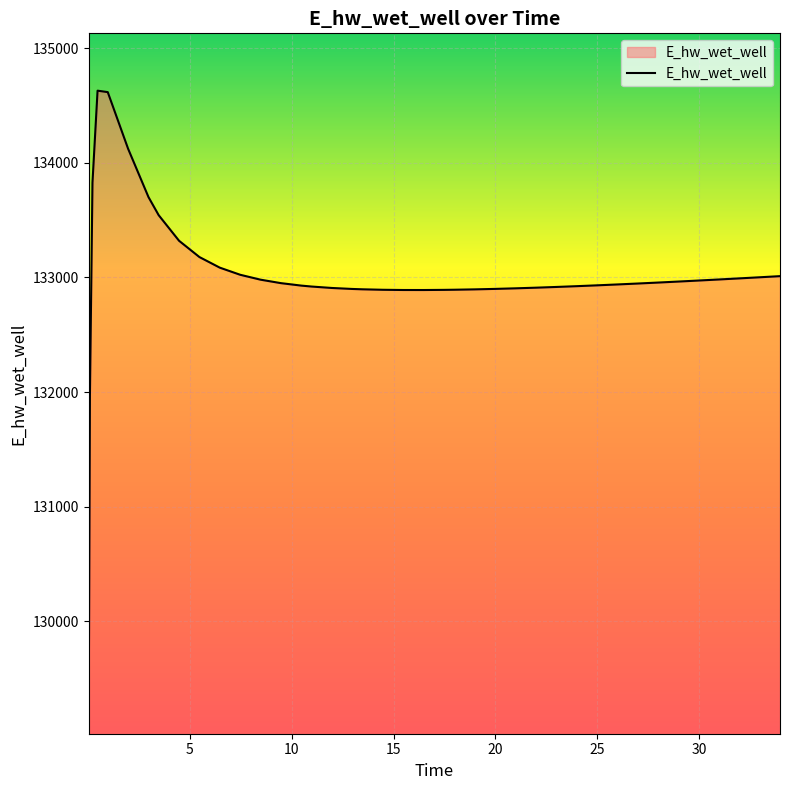

What is the average value?

133003.6